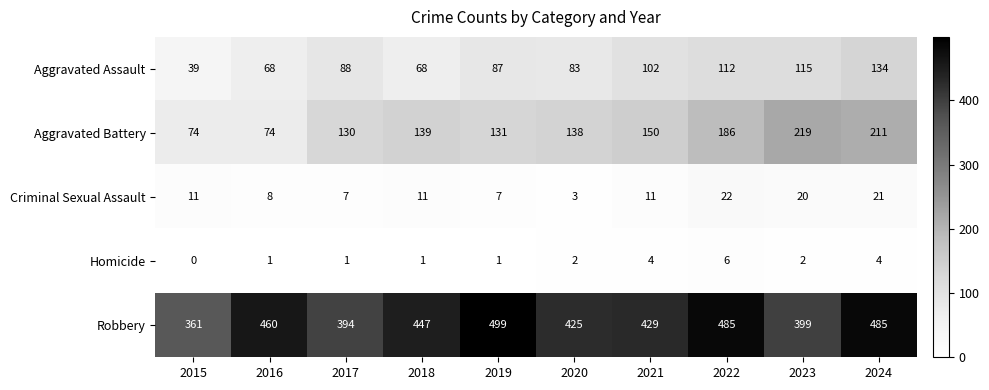

What is the sum of all Aggravated Battery values?

1452